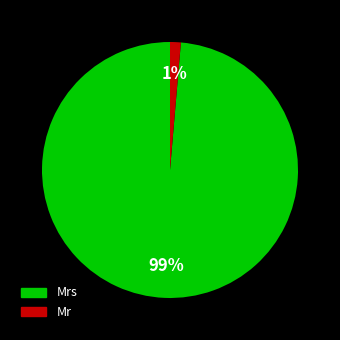

Is there any slice that represents more than half of the pie?

Yes